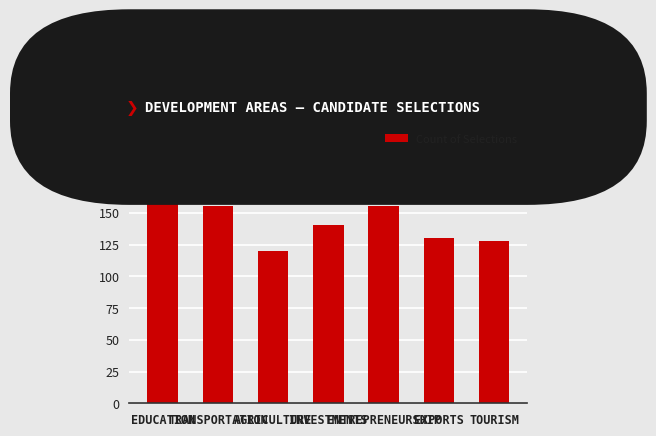

Which category has the lowest value across all series?

AGRICULTURE